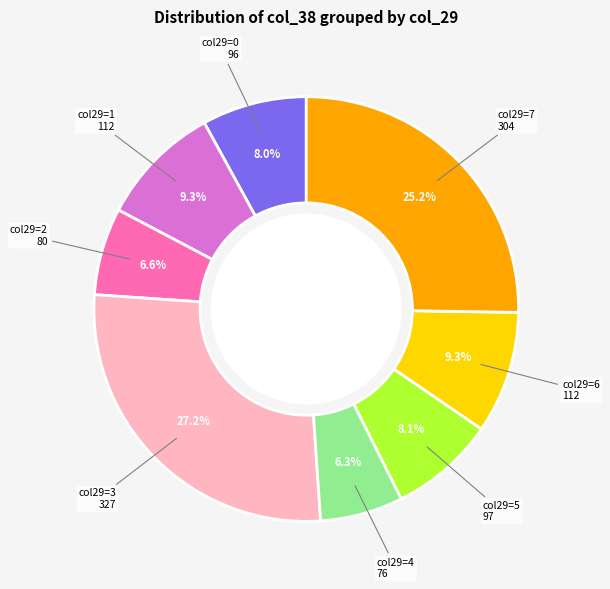

To the nearest percent, what is the average slice percentage?

12%